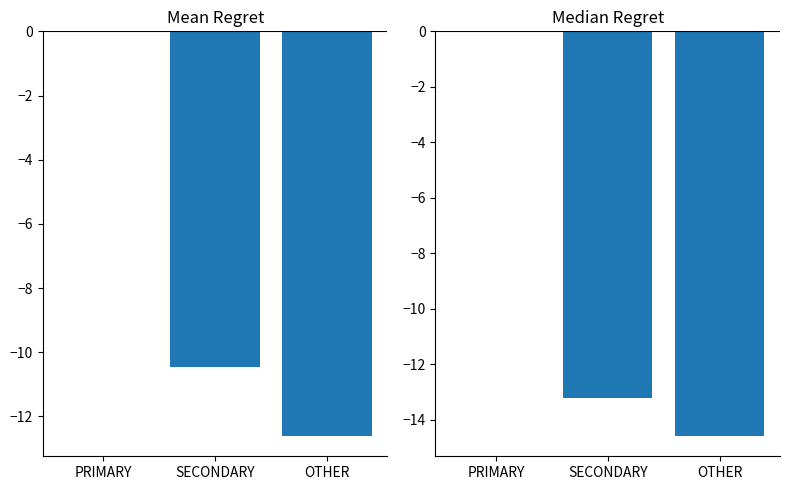

Are the bars grouped side by side (vs. stacked)?

Yes